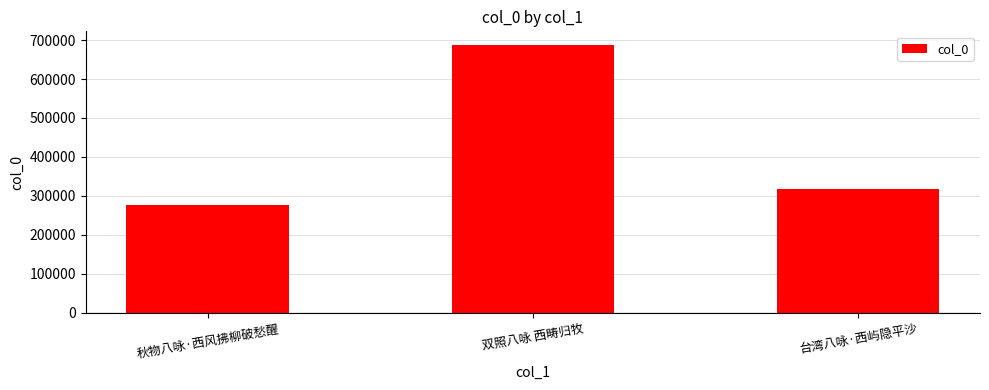

Rank the categories by value from lowest to highest.

秋物八咏·西风拂柳破愁醒, 台湾八咏·西屿隐平沙, 双照八咏 西畴归牧